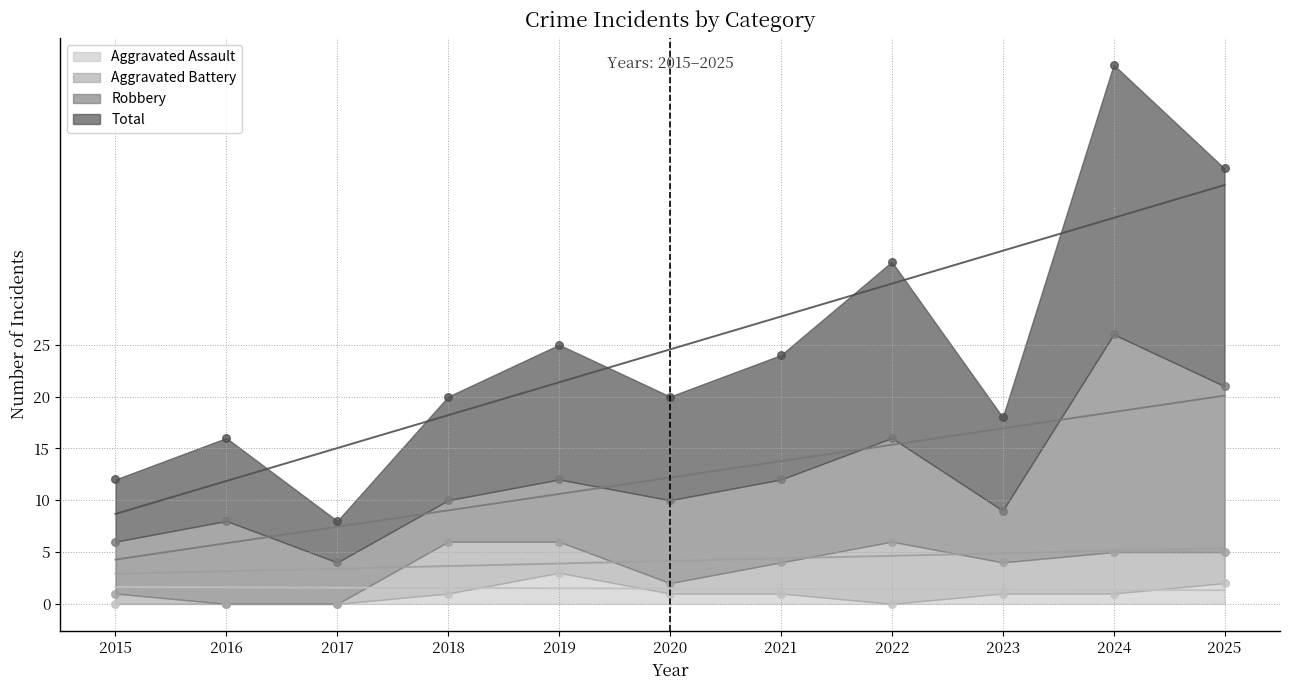

Which series has the widest spread of Y values?

Total